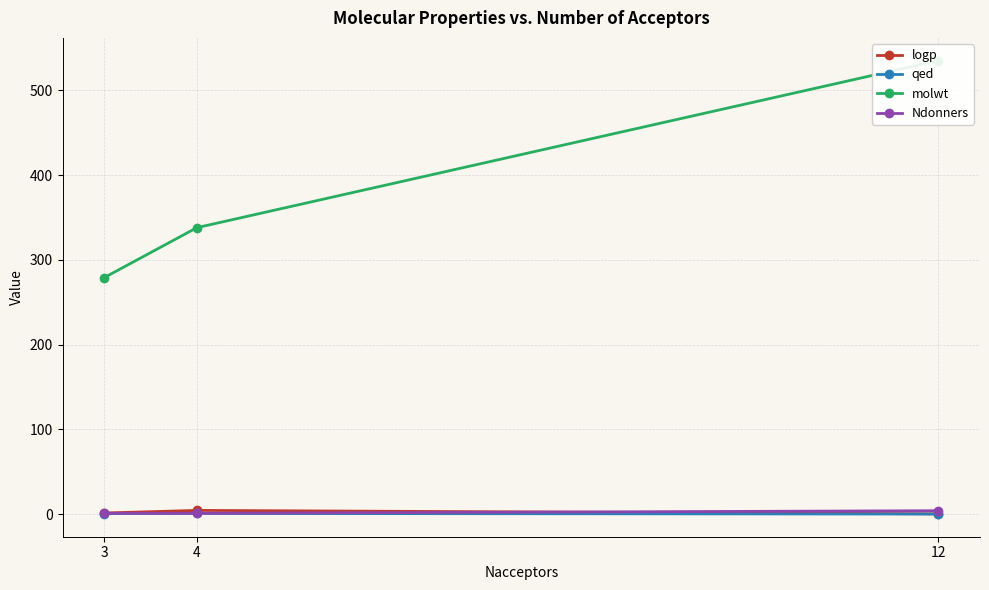

The logp series shows 0.3 at 12. True or false?

True